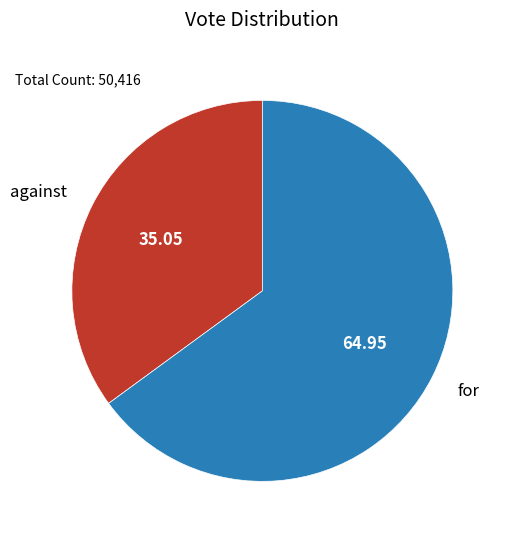

Combined, do for and against account for over 50%?

Yes